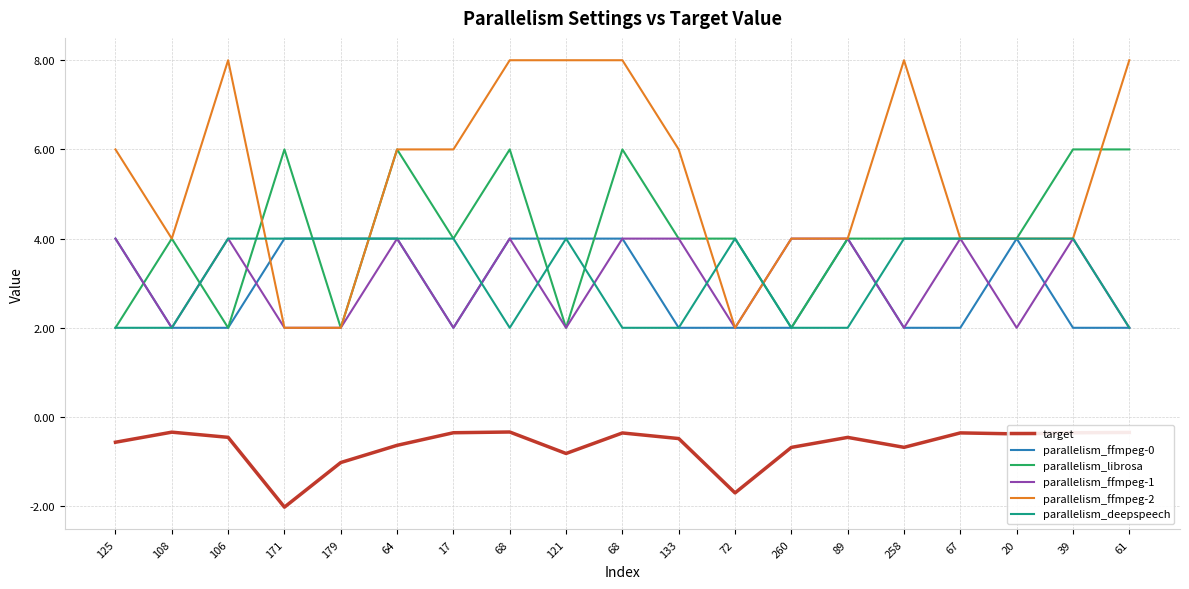

Reading left to right, what are all the values shown in this chart?

target: 125=-0.6	108=-0.3	106=-0.5	171=-2.0	179=-1.0	64=-0.6	17=-0.4	68=-0.3	121=-0.8	68=-0.4	133=-0.5	72=-1.7	260=-0.7	89=-0.5	258=-0.7	67=-0.4	20=-0.4	39=-0.4	61=-0.3
parallelism_ffmpeg-0: 125=4.0	108=2.0	106=2.0	171=4.0	179=4.0	64=4.0	17=2.0	68=4.0	121=4.0	68=4.0	133=2.0	72=2.0	260=2.0	89=4.0	258=2.0	67=2.0	20=4.0	39=2.0	61=2.0
parallelism_librosa: 125=2.0	108=4.0	106=2.0	171=6.0	179=2.0	64=6.0	17=4.0	68=6.0	121=2.0	68=6.0	133=4.0	72=4.0	260=2.0	89=4.0	258=4.0	67=4.0	20=4.0	39=6.0	61=6.0
parallelism_ffmpeg-1: 125=4.0	108=2.0	106=4.0	171=2.0	179=2.0	64=4.0	17=2.0	68=4.0	121=2.0	68=4.0	133=4.0	72=2.0	260=4.0	89=4.0	258=2.0	67=4.0	20=2.0	39=4.0	61=2.0
parallelism_ffmpeg-2: 125=6.0	108=4.0	106=8.0	171=2.0	179=2.0	64=6.0	17=6.0	68=8.0	121=8.0	68=8.0	133=6.0	72=2.0	260=4.0	89=4.0	258=8.0	67=4.0	20=4.0	39=4.0	61=8.0
parallelism_deepspeech: 125=2.0	108=2.0	106=4.0	171=4.0	179=4.0	64=4.0	17=4.0	68=2.0	121=4.0	68=2.0	133=2.0	72=4.0	260=2.0	89=2.0	258=4.0	67=4.0	20=4.0	39=4.0	61=2.0